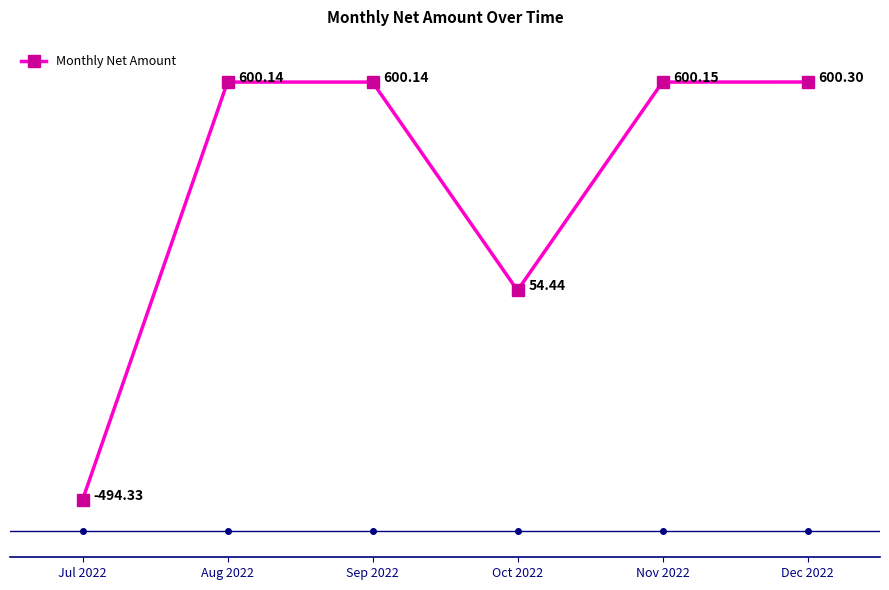

How many interior local valleys (lower than both neighbors) does the data have?

1